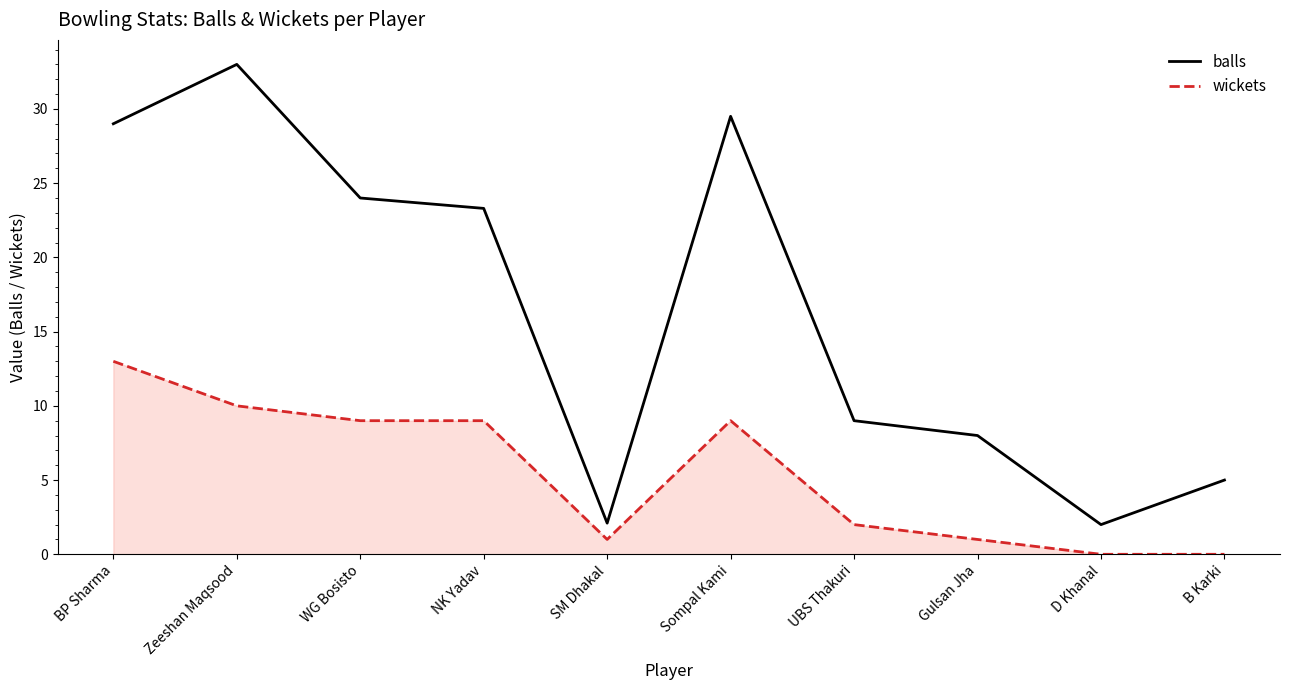

True or false: balls and wickets intersect in this chart.

False